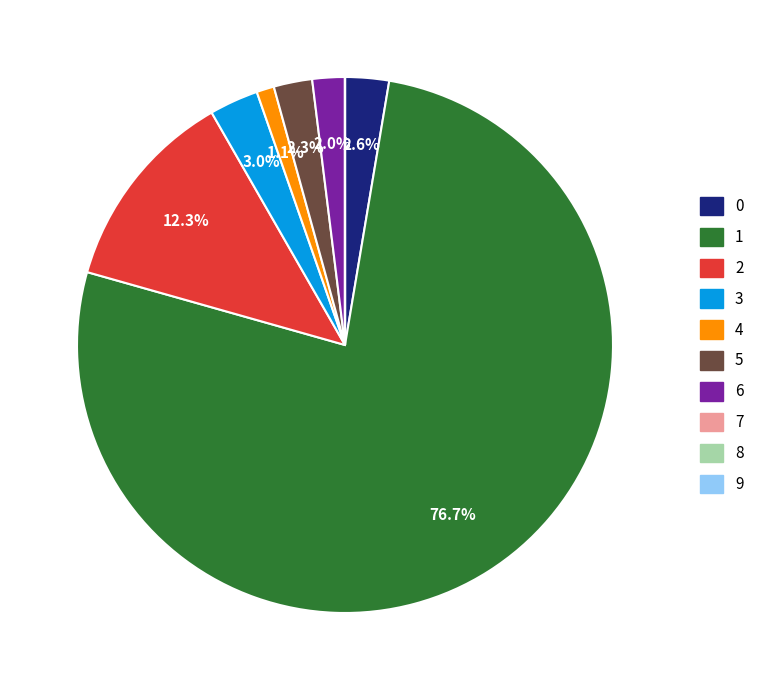

Which category has the biggest portion of the pie?

1